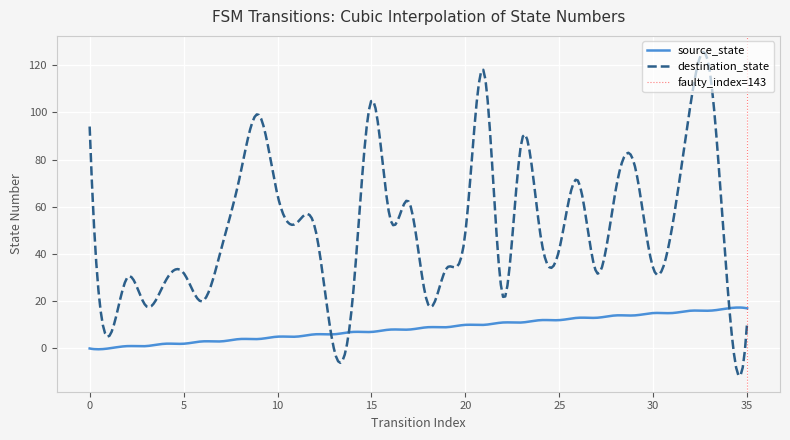

At which category is the sum across all series the highest?

33